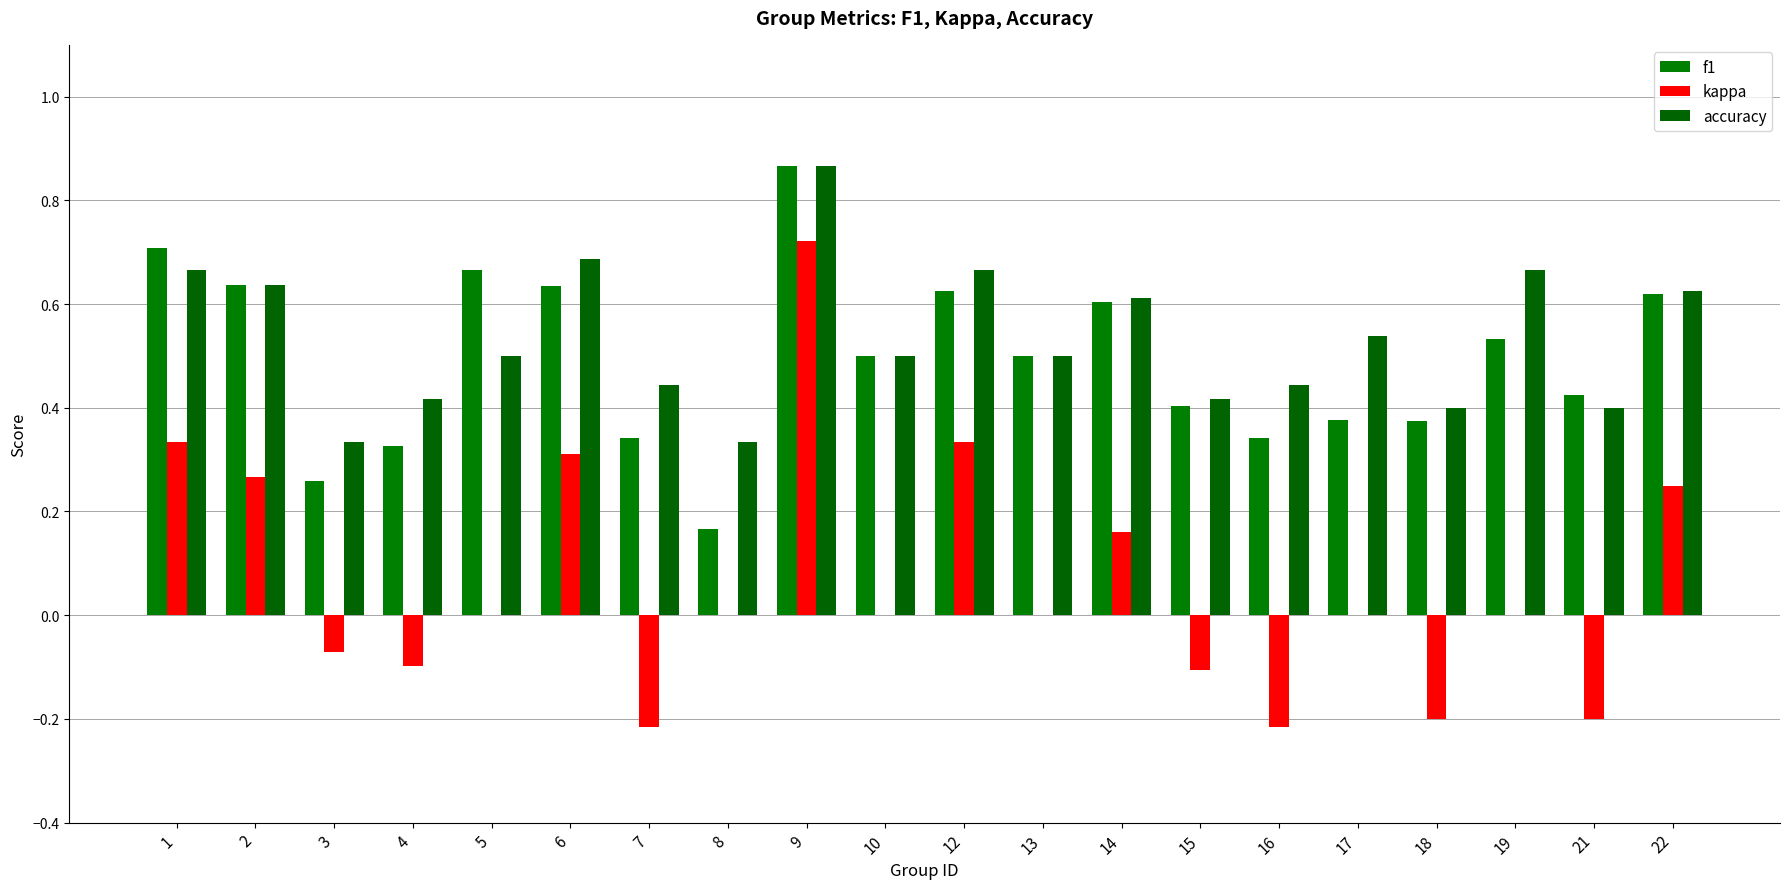

Reading right to left, list all the values displayed in this chart.

f1: 0.6	0.4	0.5	0.4	0.4	0.3	0.4	0.6	0.5	0.6	0.5	0.9	0.2	0.3	0.6	0.7	0.3	0.3	0.6	0.7
kappa: 0.2	-0.2	0.0	-0.2	0.0	-0.2	-0.1	0.2	0.0	0.3	0.0	0.7	0.0	-0.2	0.3	0.0	-0.1	-0.1	0.3	0.3
accuracy: 0.6	0.4	0.7	0.4	0.5	0.4	0.4	0.6	0.5	0.7	0.5	0.9	0.3	0.4	0.7	0.5	0.4	0.3	0.6	0.7